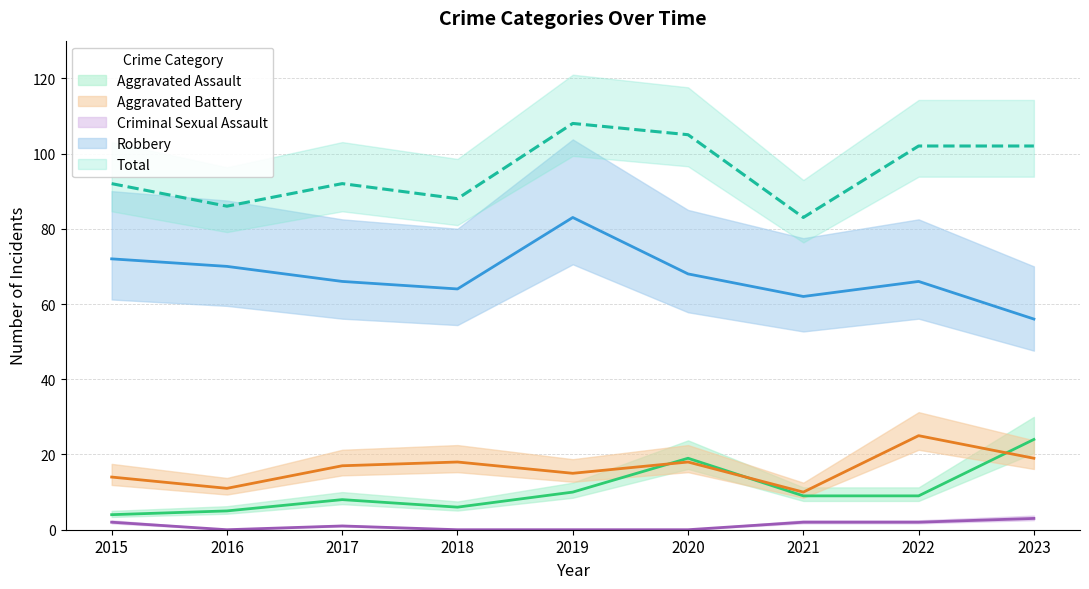

How many data points in Aggravated Assault are above 9?

3